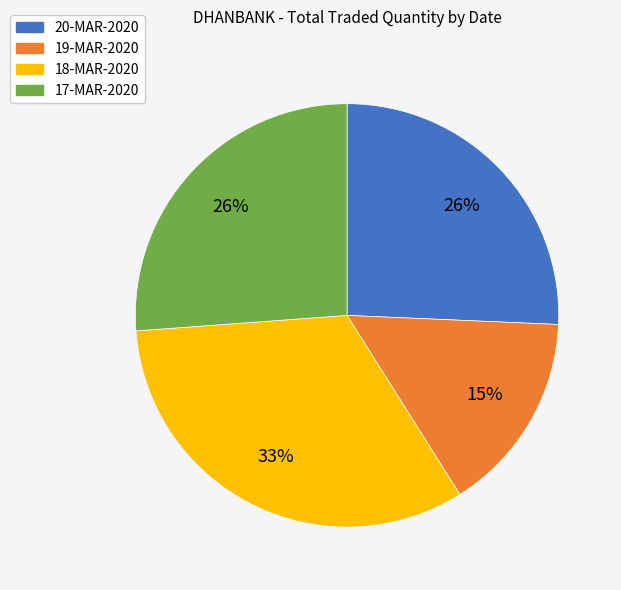

Do 18-MAR-2020 and 17-MAR-2020 together represent more than half of the pie?

Yes